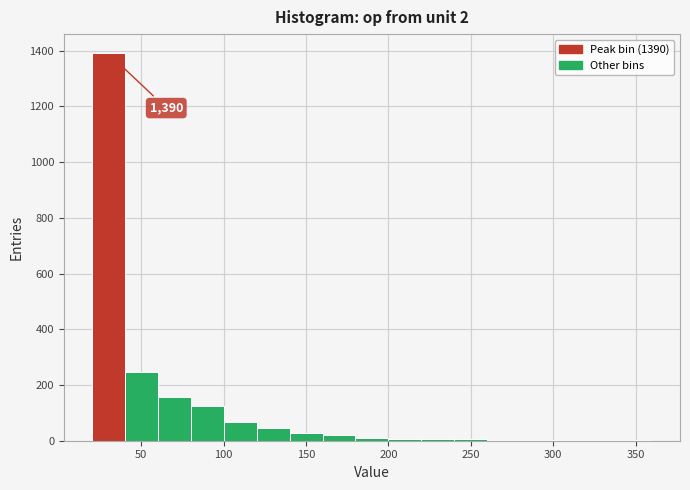

Which range on the x-axis has the tallest bar?

20 to 40